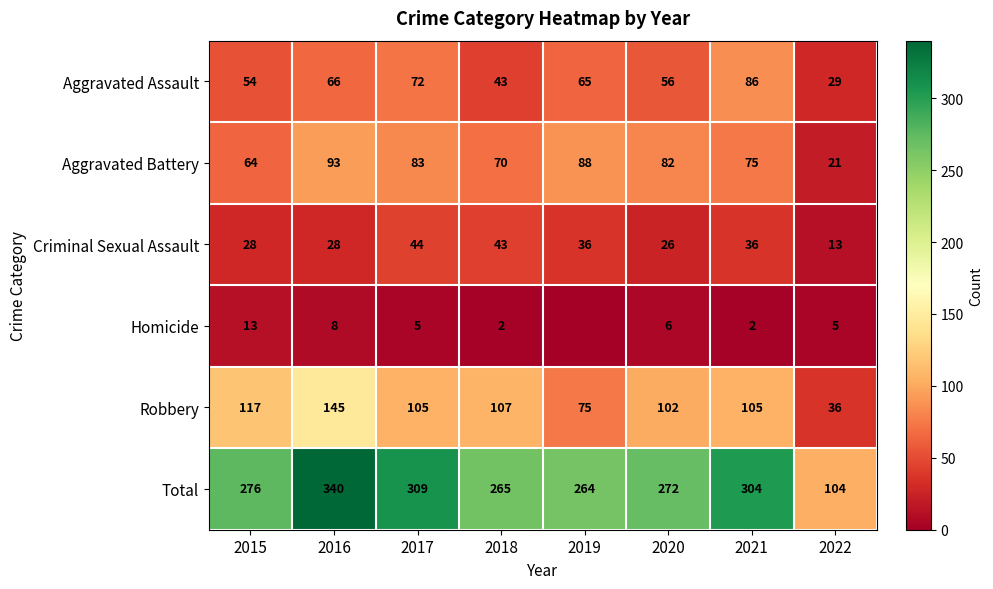

Where is Aggravated Battery nearest to the value 57?

2015